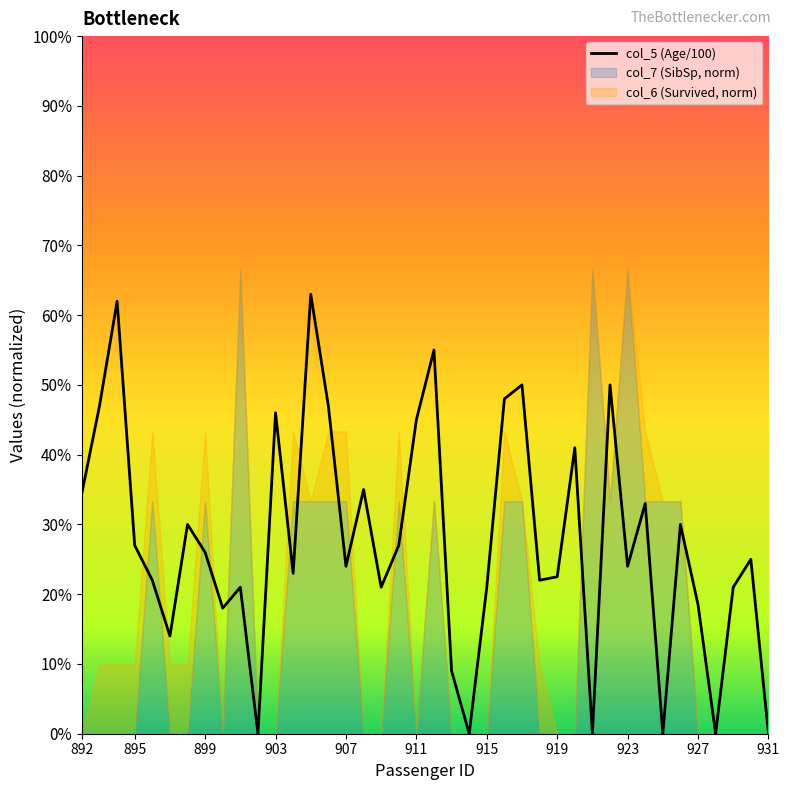

The chart shows a value of 0.2 at 915. True or false?

True